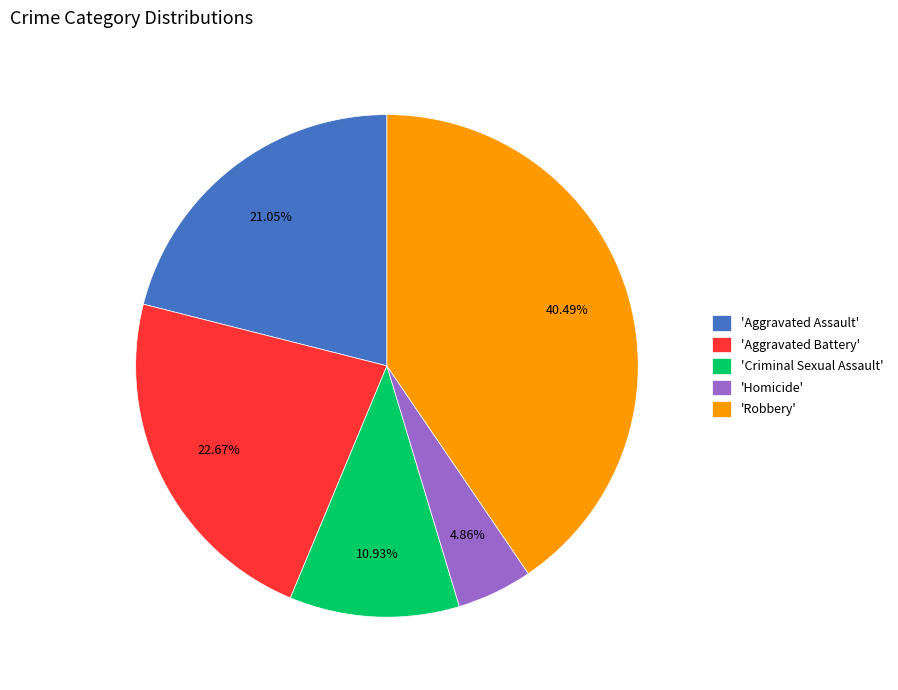

Do 'Criminal Sexual Assault' and 'Aggravated Assault' together represent more than half of the pie?

No